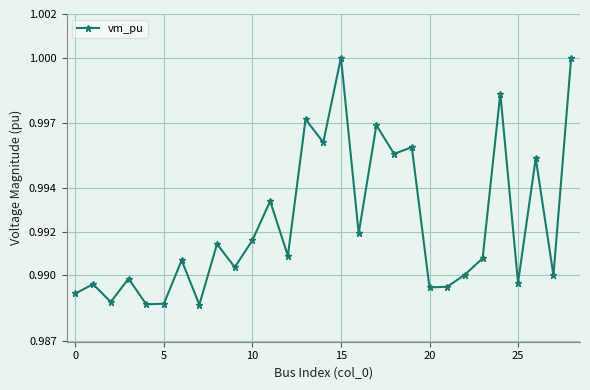

How many points are lower than both their immediate neighbors (excluding endpoints)?

11